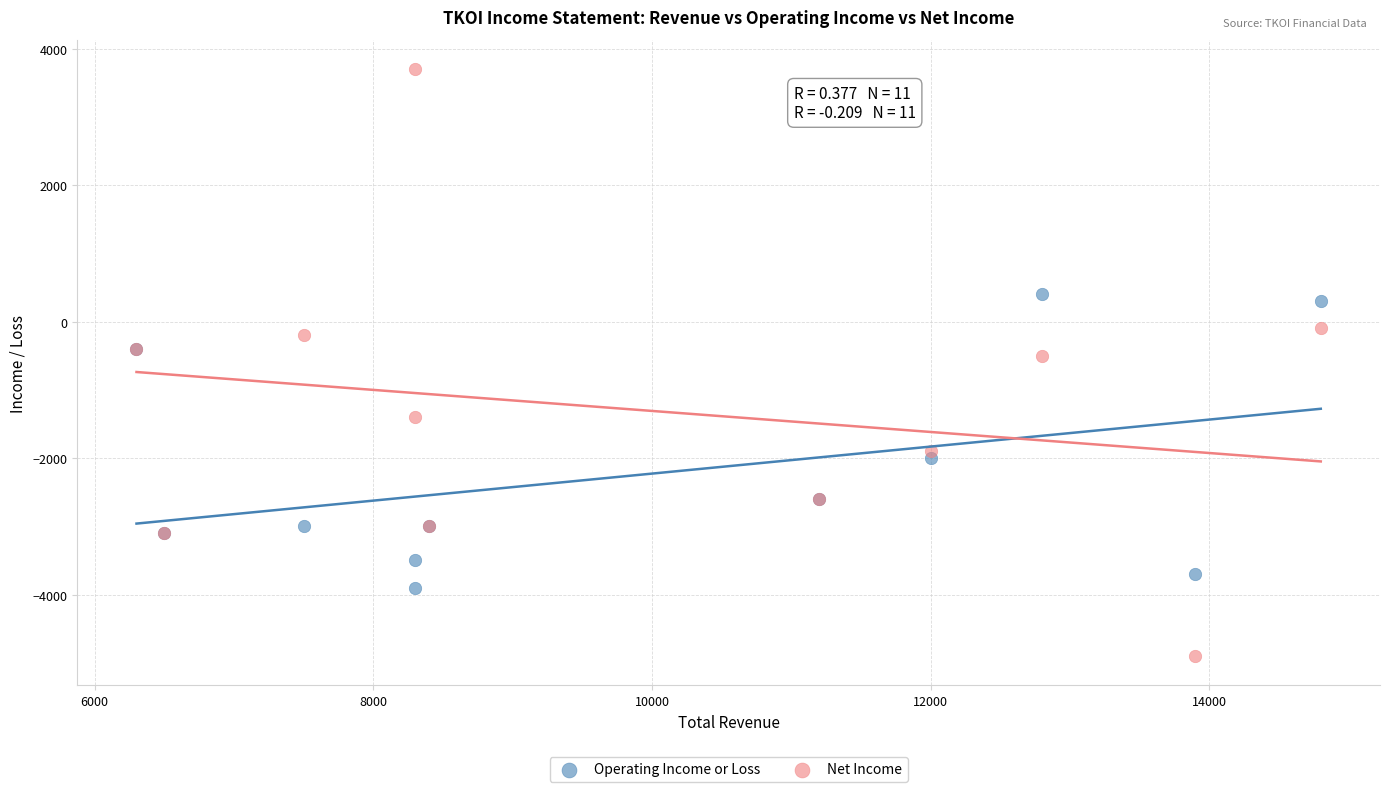

What are all the series names shown in the legend?

Operating Income or Loss, Net Income